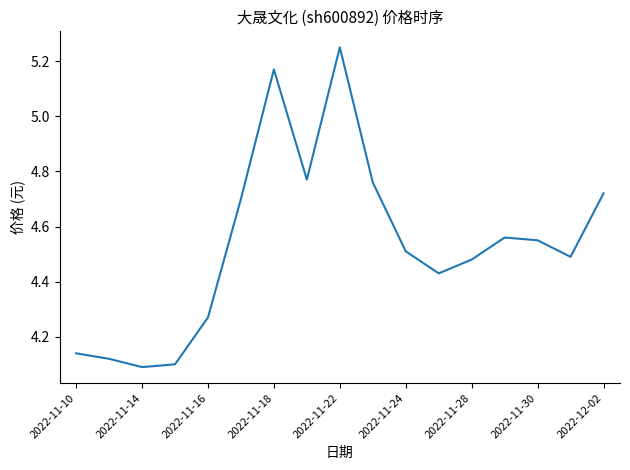

What is the difference between the maximum and minimum values?

1.2